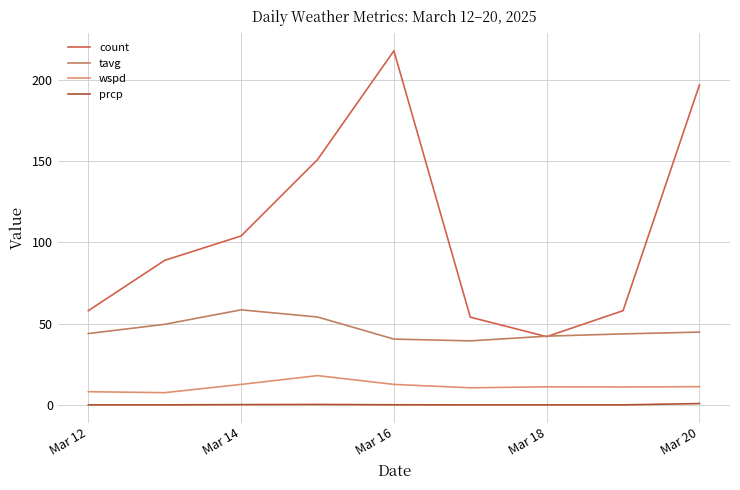

How many lines are shown in the chart?

4